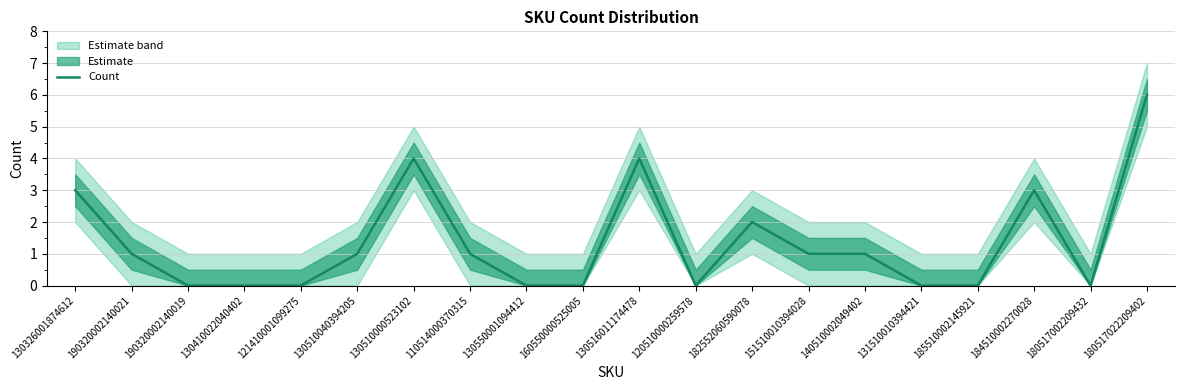

How many interior local peaks (higher than both neighbors) does the data have?

4